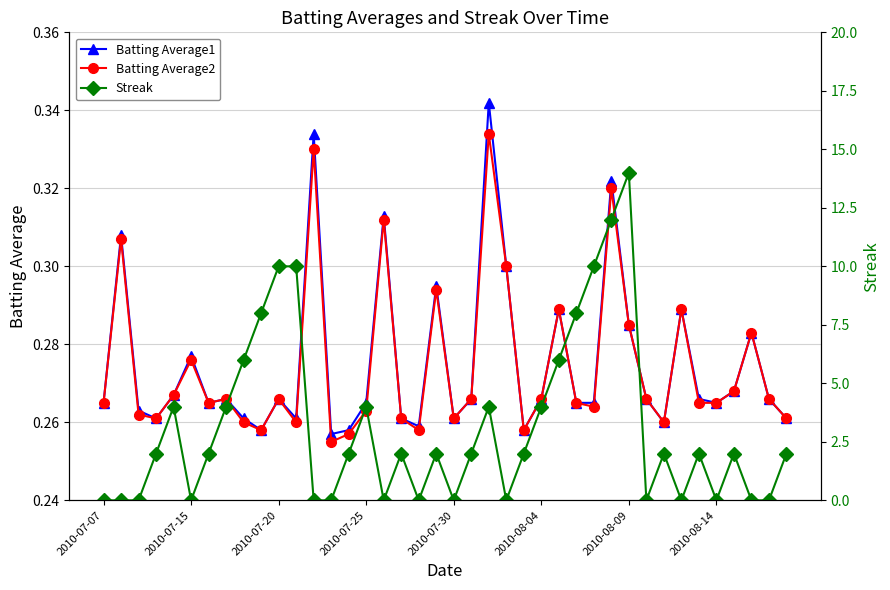

How many categories are shown in the chart?

40